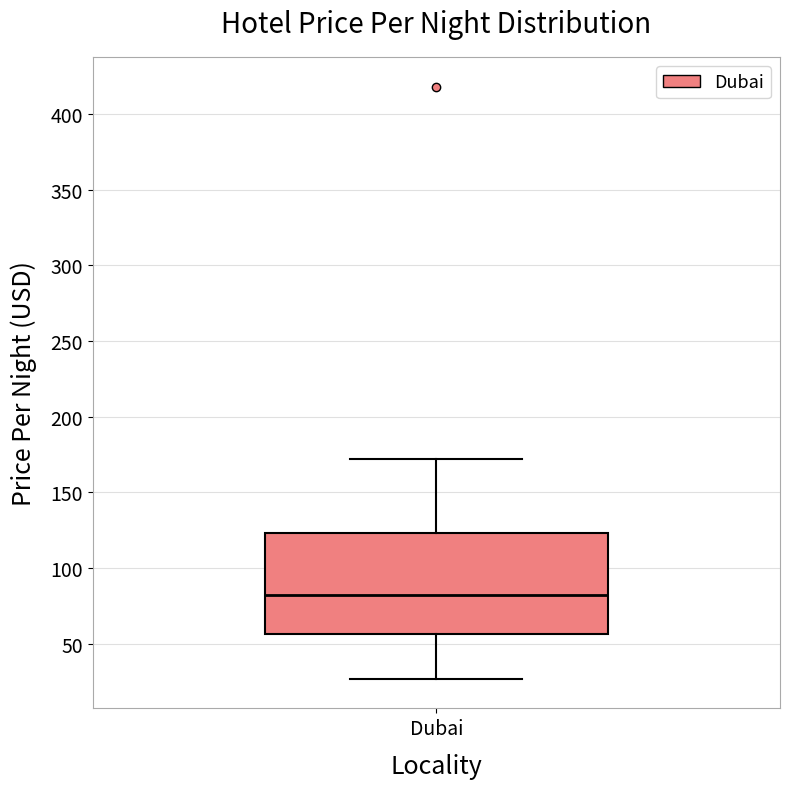

Where is the upper edge of the box for Dubai on the y-axis? The values are not printed on the chart, so give them approximately, as read against the axis.

125